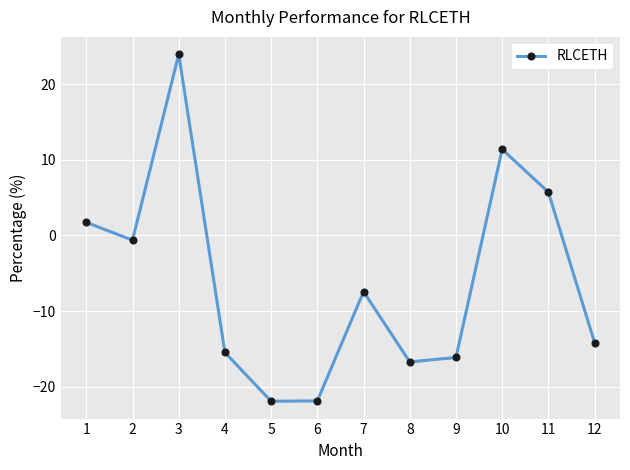

How many points are lower than both their immediate neighbors (excluding endpoints)?

3